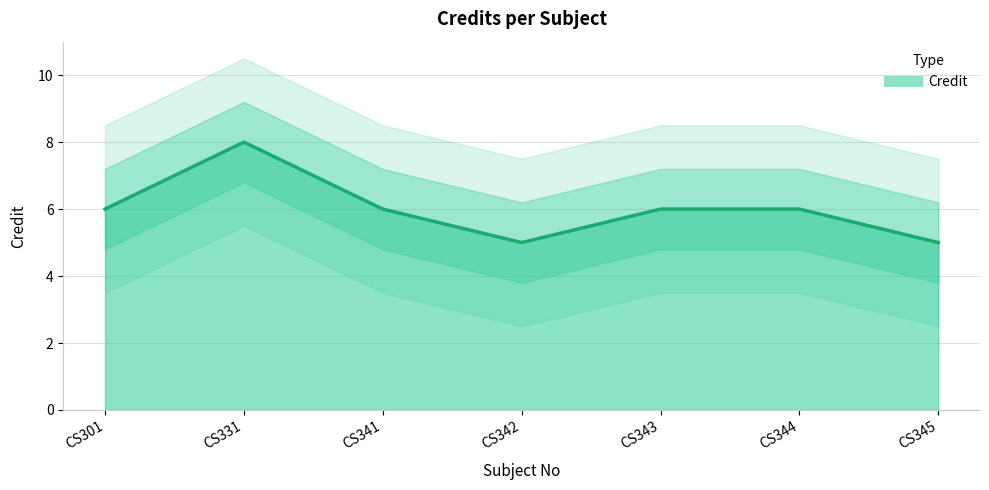

Approximately how many times larger is the value at CS341 compared to CS301?

1.0